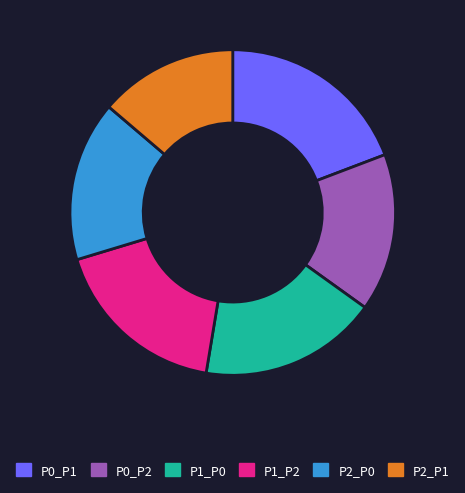

True or false: P2_P1 accounts for 21% of the total.

False